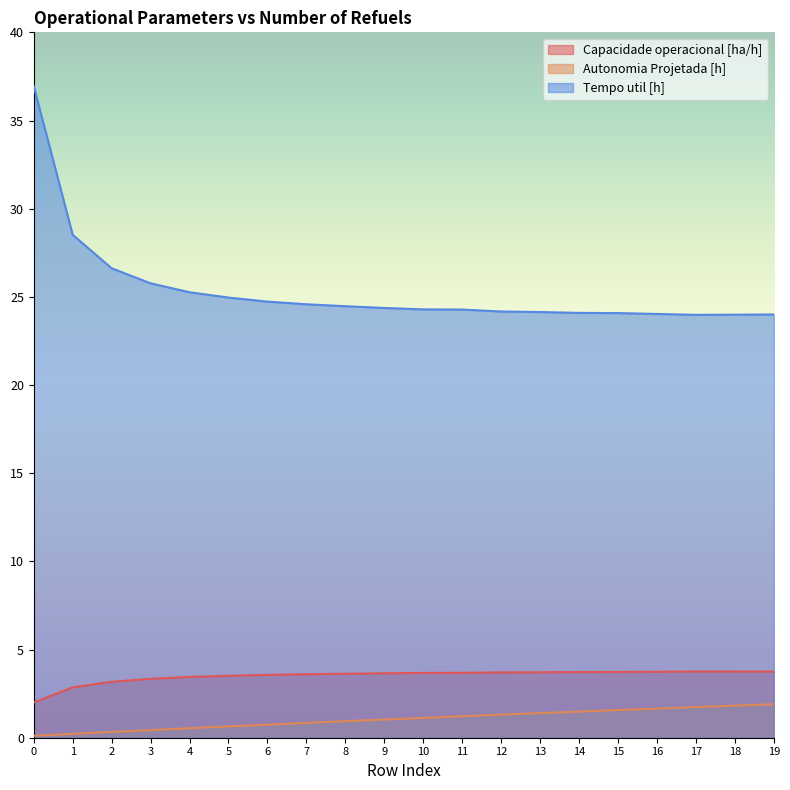

What is the value of the Capacidade operacional [ha/h] point at the 2nd from the left?

2.9